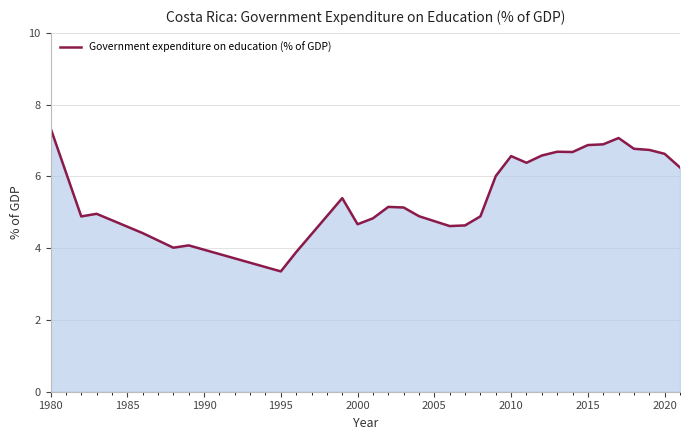

What is the difference between the maximum and minimum values?

4.0